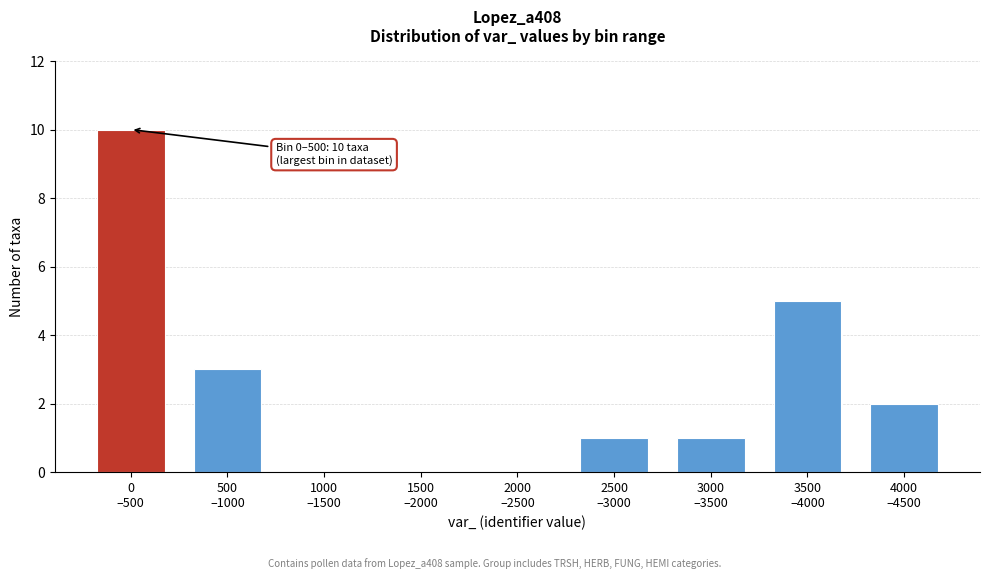

What is the sum of all values?

22